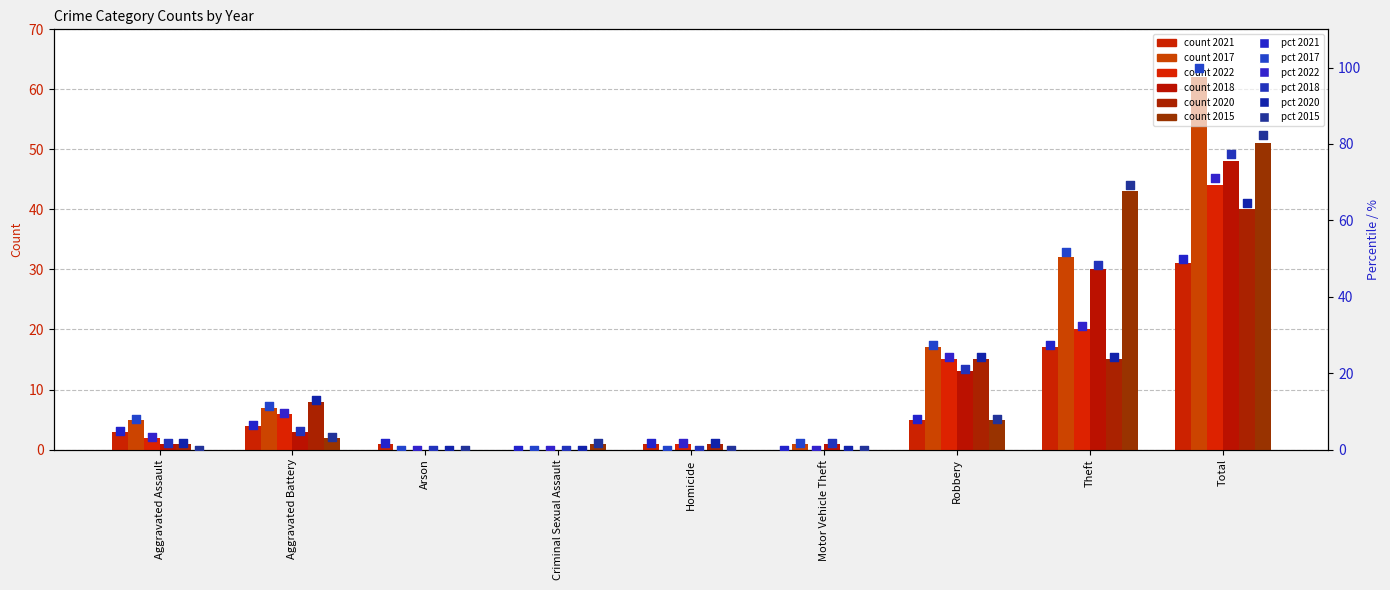

What is the total value across all series at Arson?

1.6